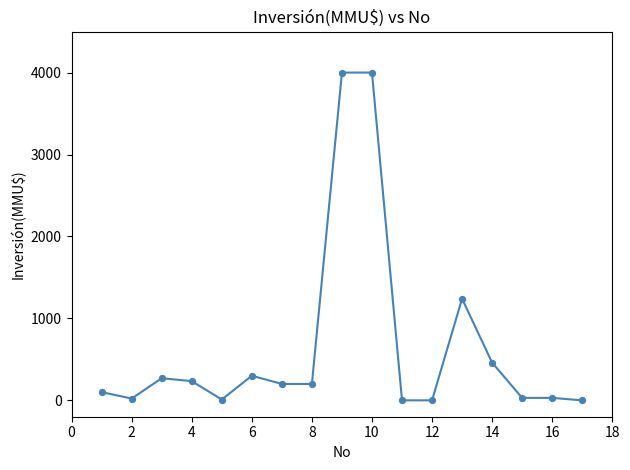

What is the greatest value displayed?

4000